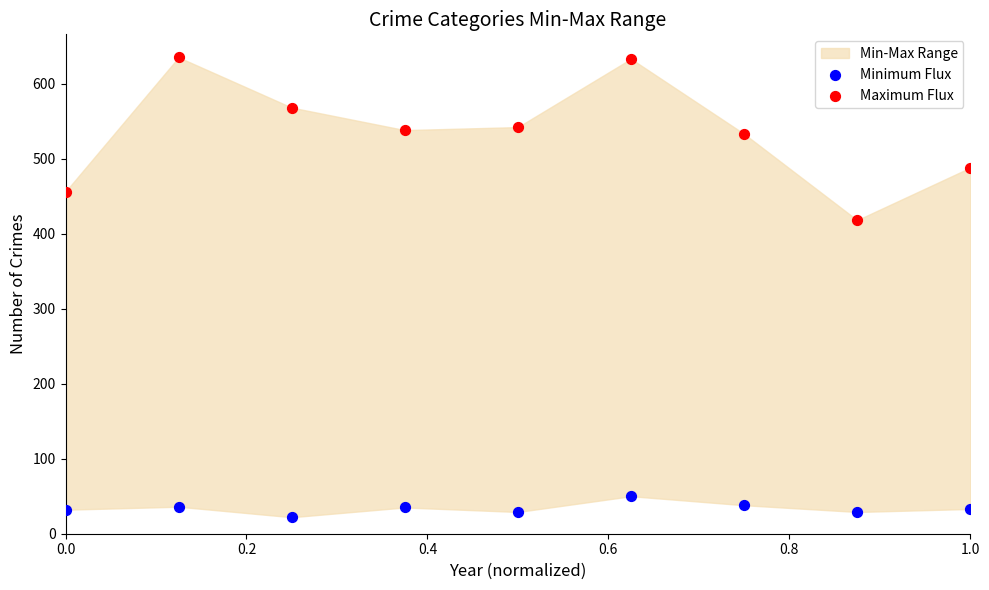

Across all series, what Y value is closest to 328?

418